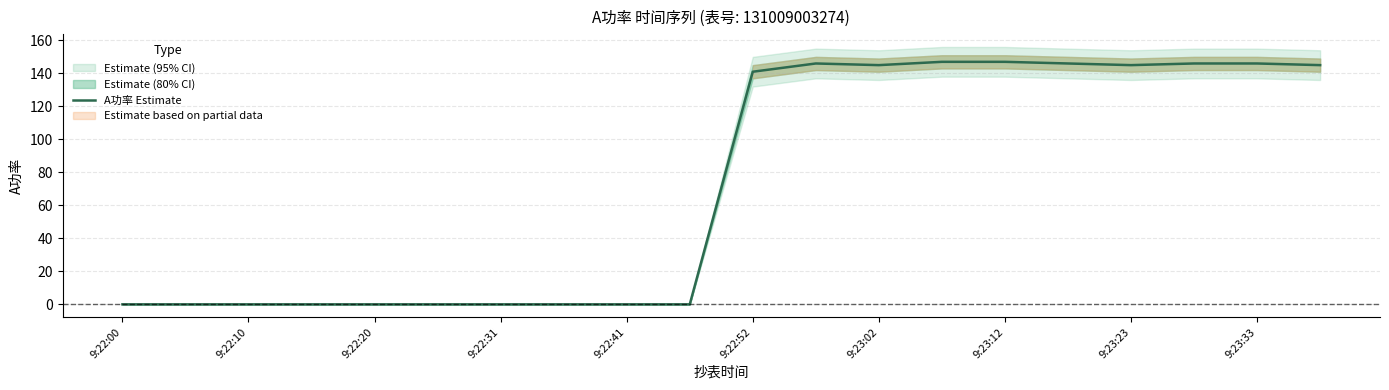

Which label corresponds to the smallest value in the chart?

9:22:00